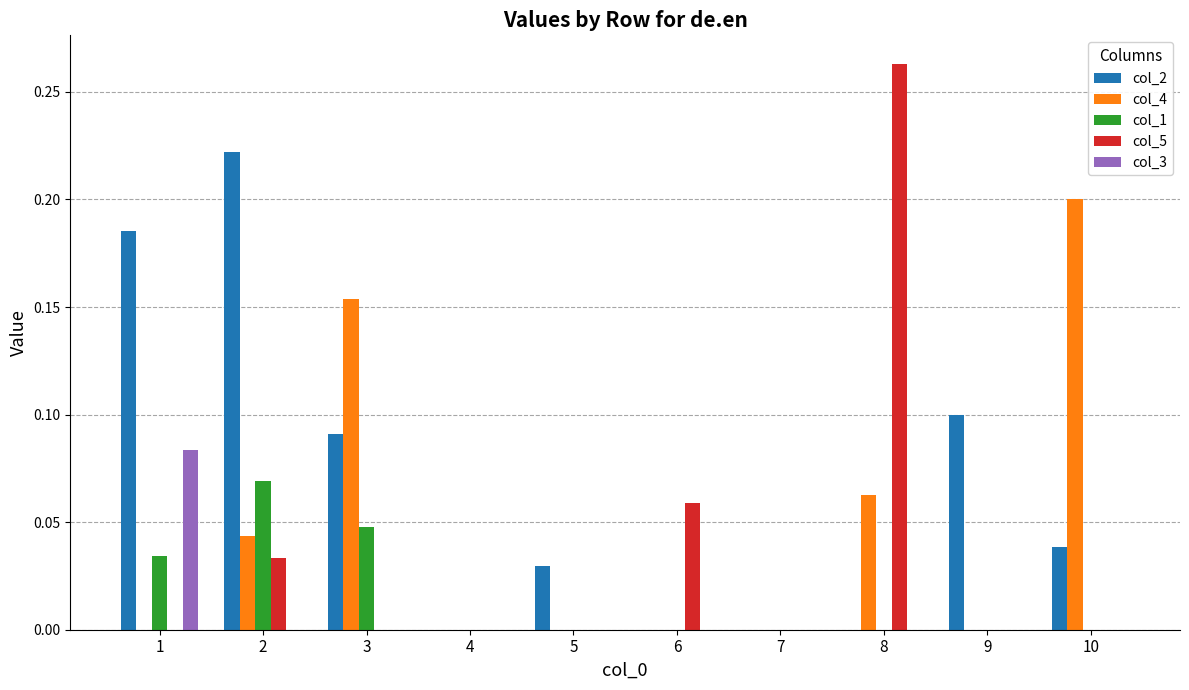

What is the sum of all col_4 values?

0.5